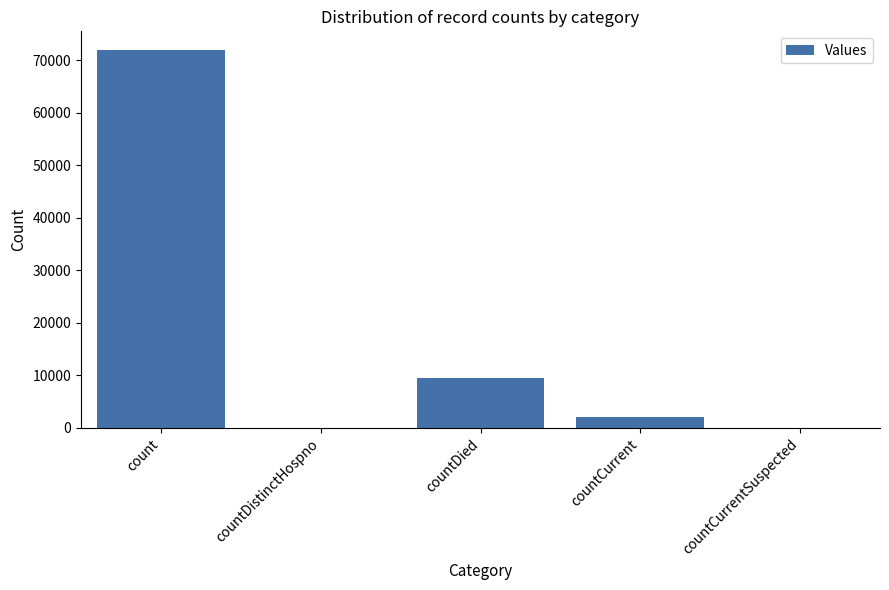

Which has a higher value, countCurrentSuspected or countCurrent?

countCurrent